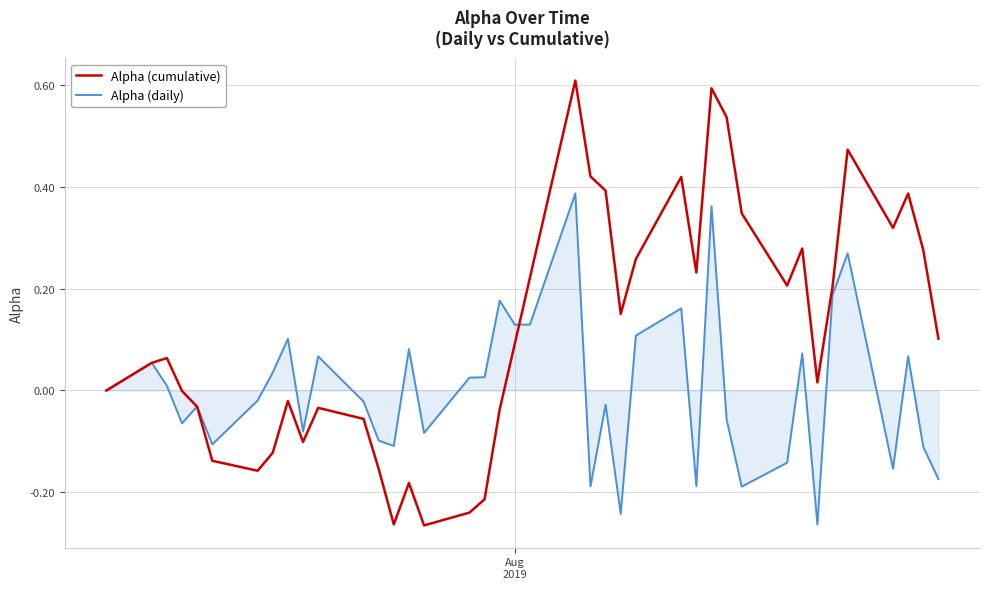

Count the number of data series in this chart.

2